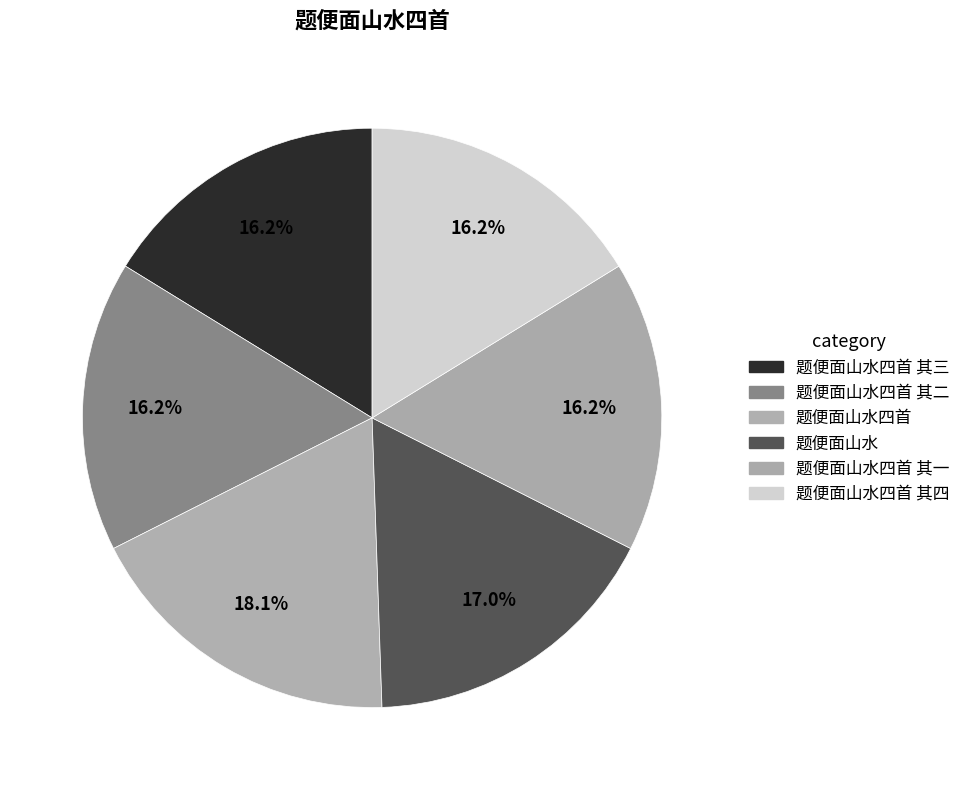

What percentage do 题便面山水四首 其四 and 题便面山水四首 其一 together represent?

32.4%